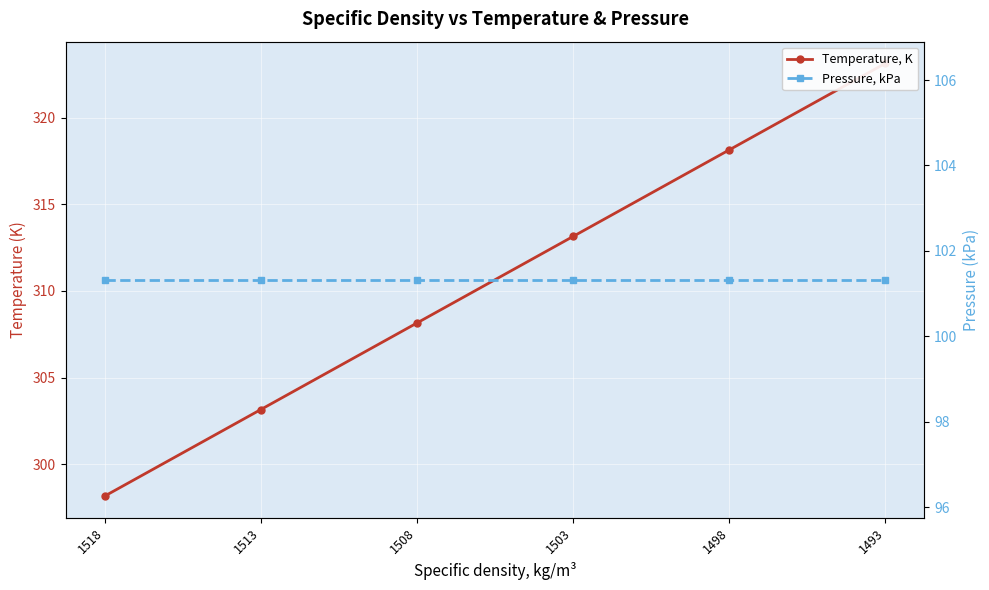

Which series has the largest total across all categories?

Temperature, K